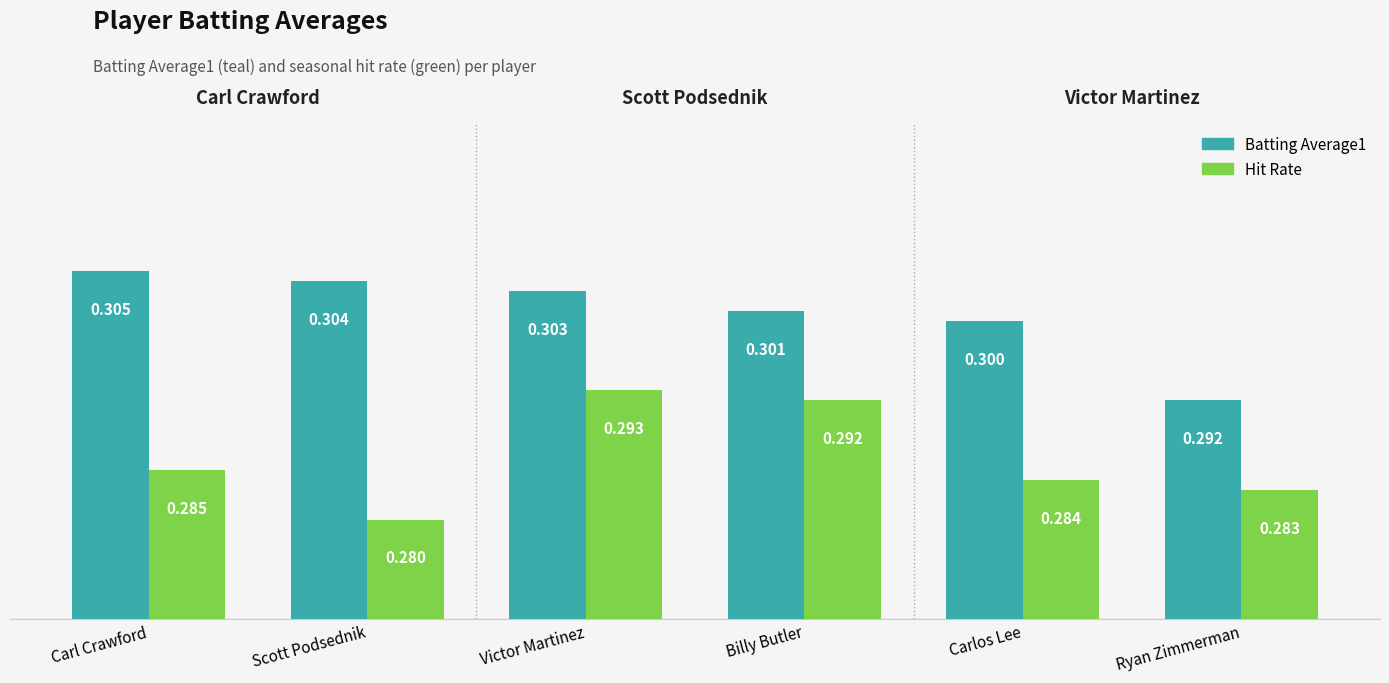

At which category is the sum across all series the highest?

Victor Martinez